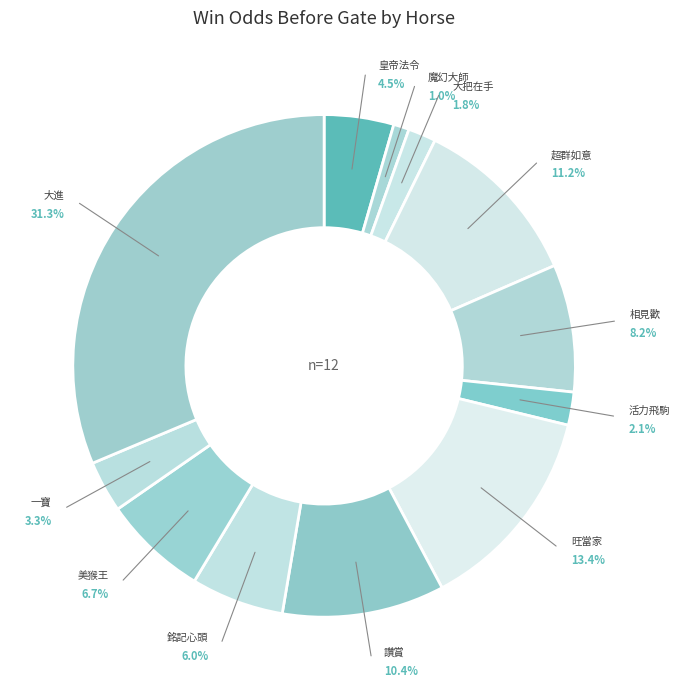

What percentage do 10-大進 and 12-一寶 together represent?

34.7%